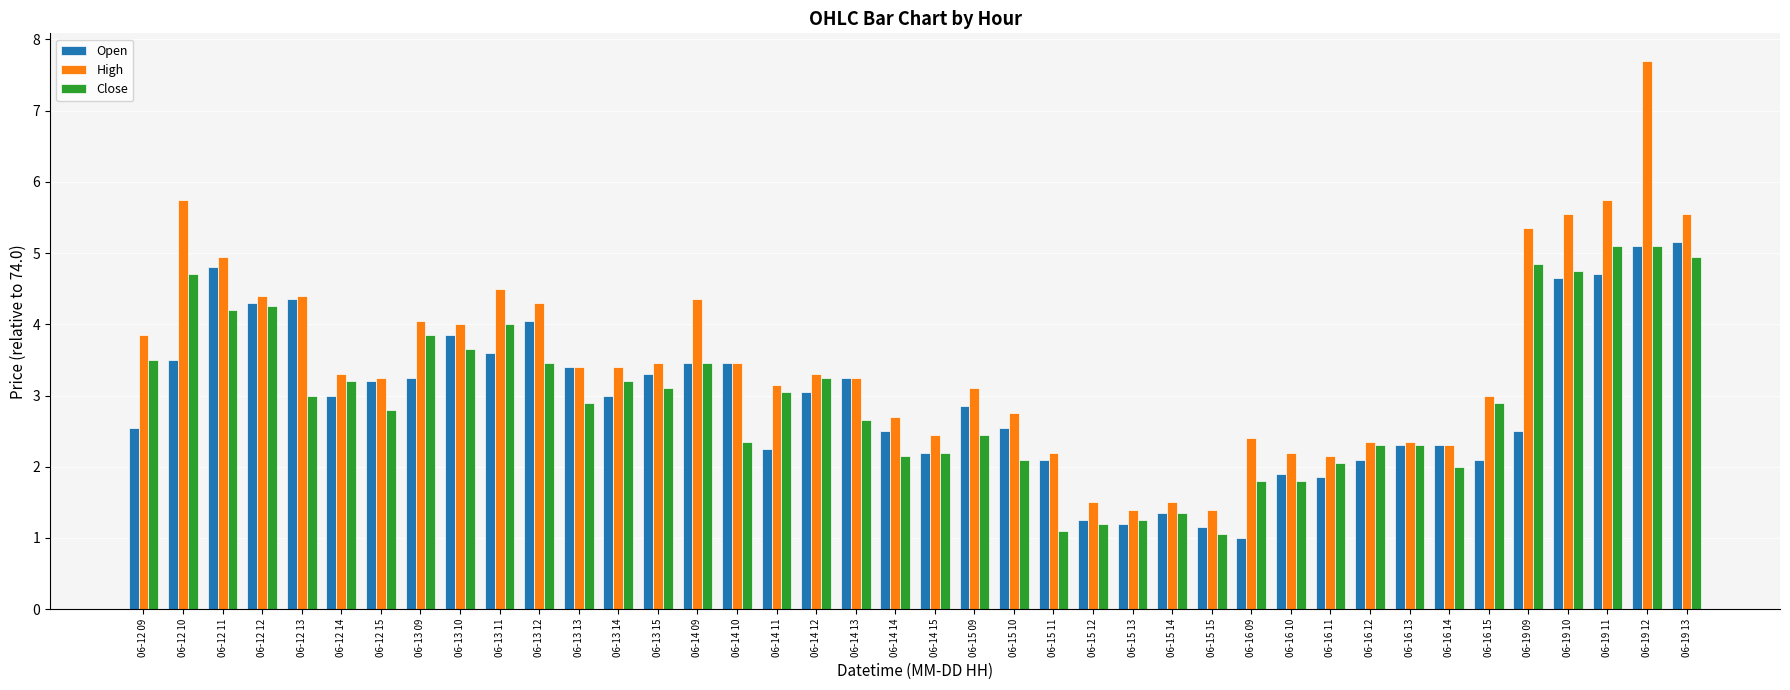

The value of High at 06-14 15 is 1.7. True or false?

False